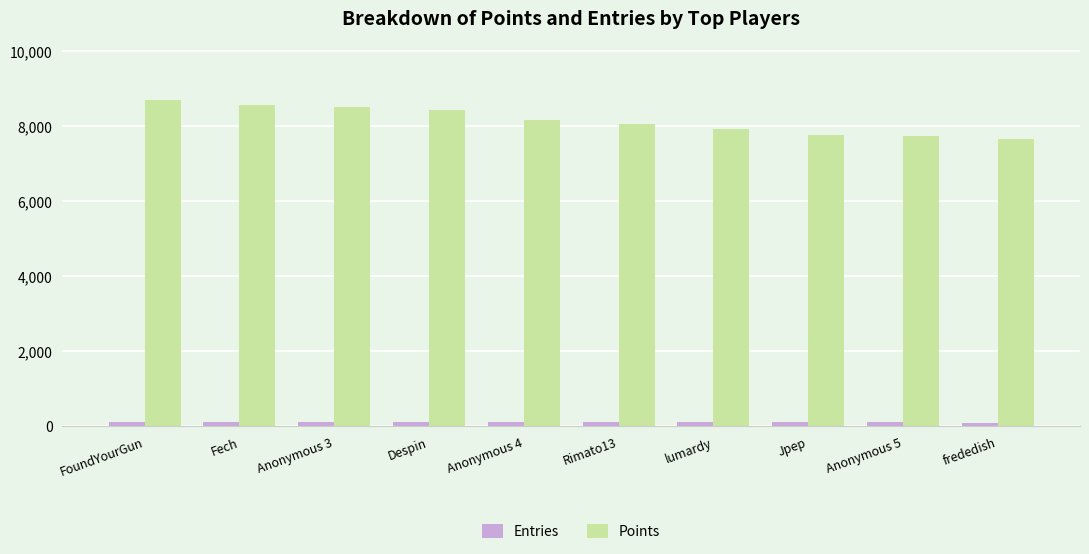

What is the label of the 2nd bar from the left?

Fech